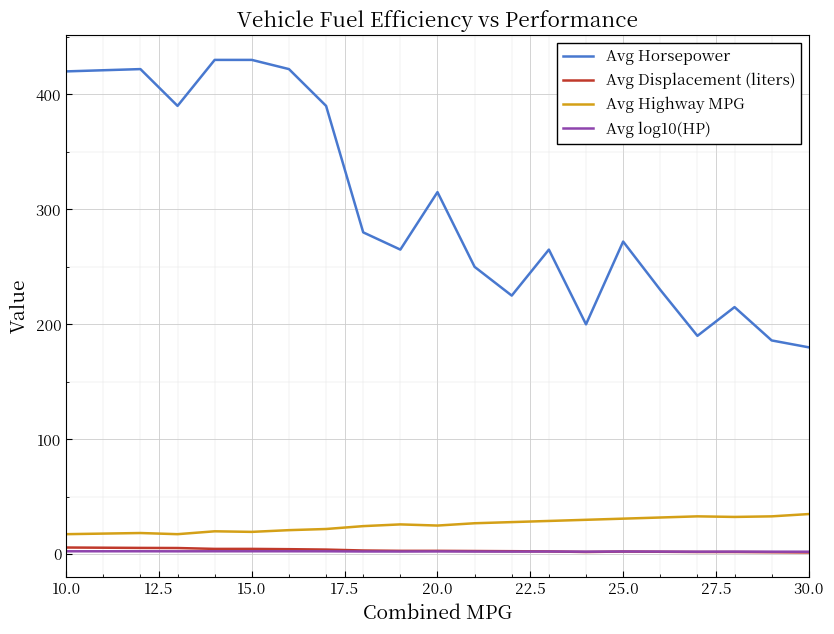

What are all the series names shown in the legend?

Avg Horsepower, Avg Displacement (liters), Avg Highway MPG, Avg log10(HP)